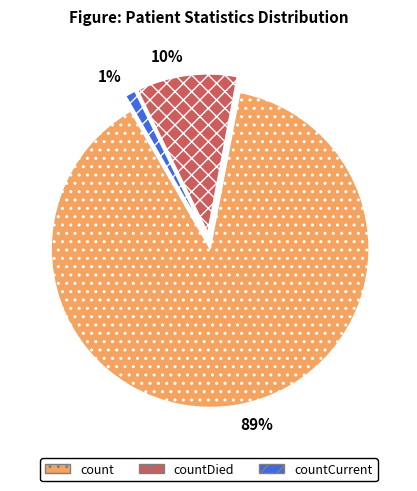

Is there any slice that represents more than half of the pie?

Yes